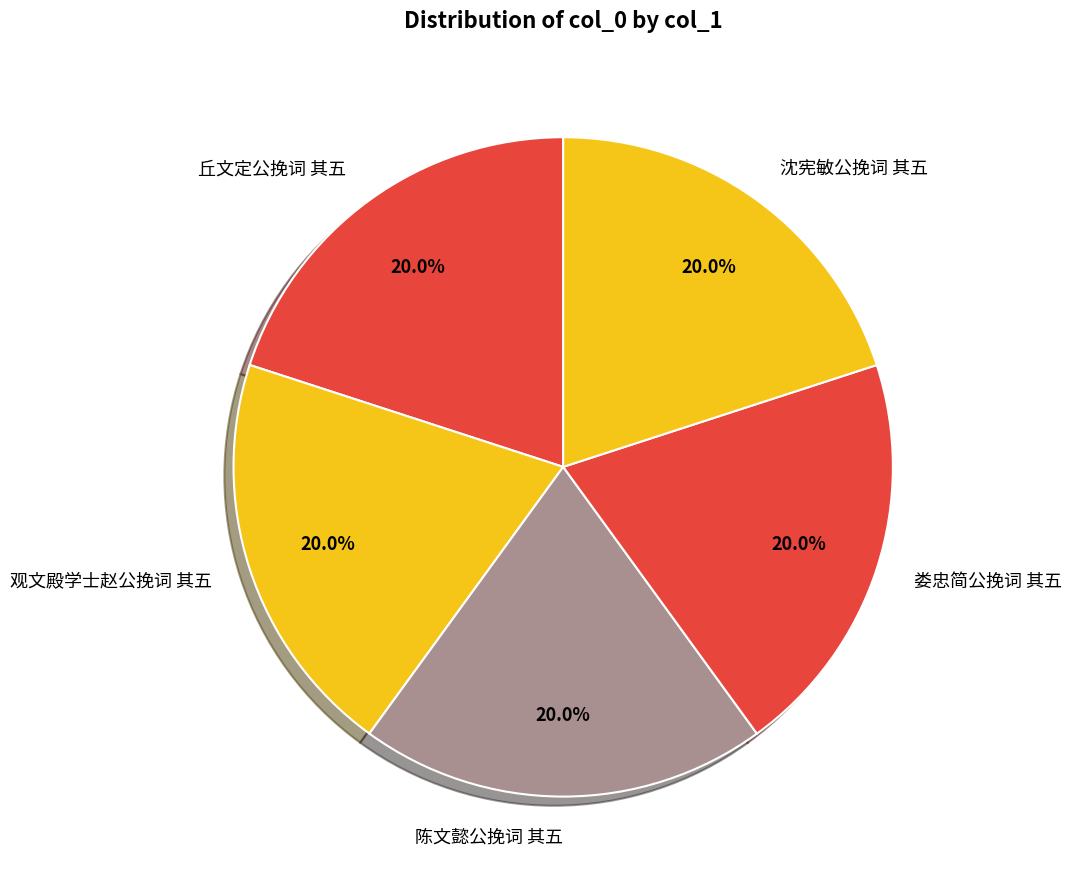

Does any single category account for the majority?

No